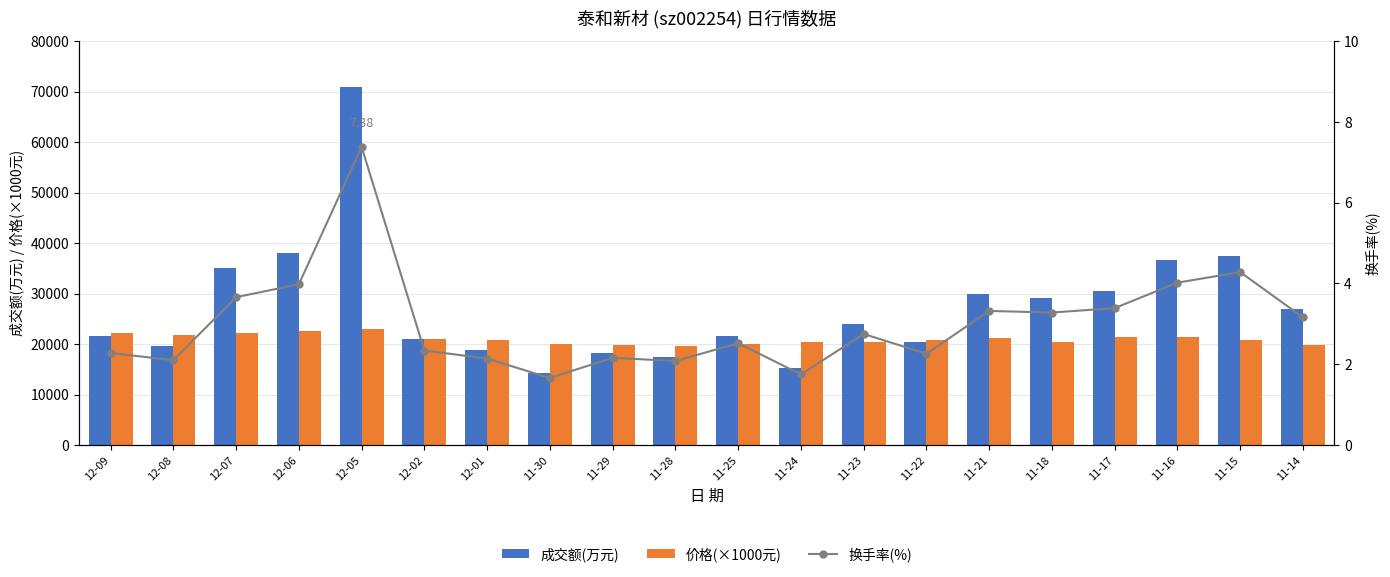

Rank the series at 11-29 from lowest to highest value.

换手率(%), 成交额(万元), 价格(×1000元)